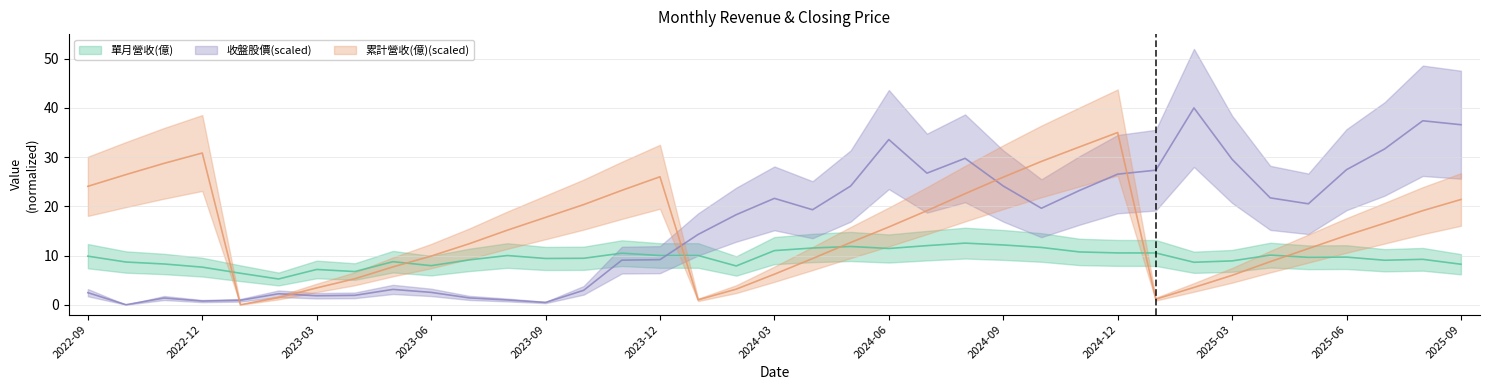

What is the total value across all series at 2025-09?

66.2